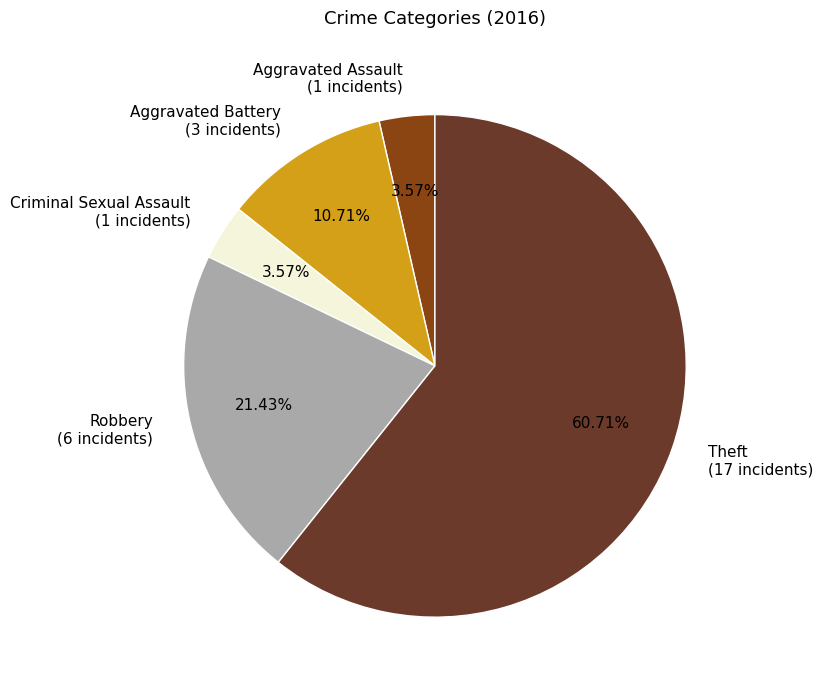

Count the number of slices in the pie.

5